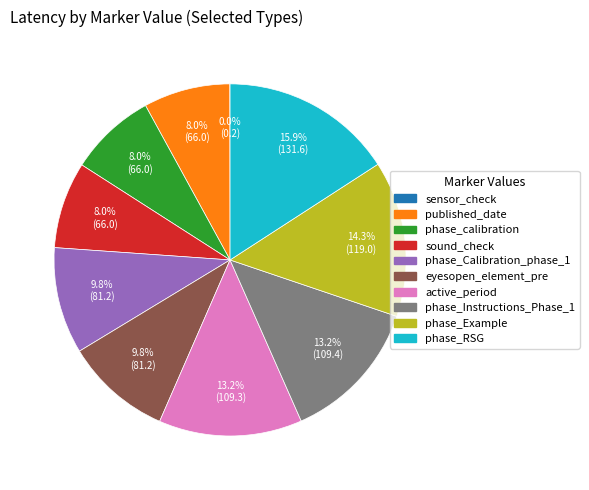

Is there a majority slice in this chart?

No